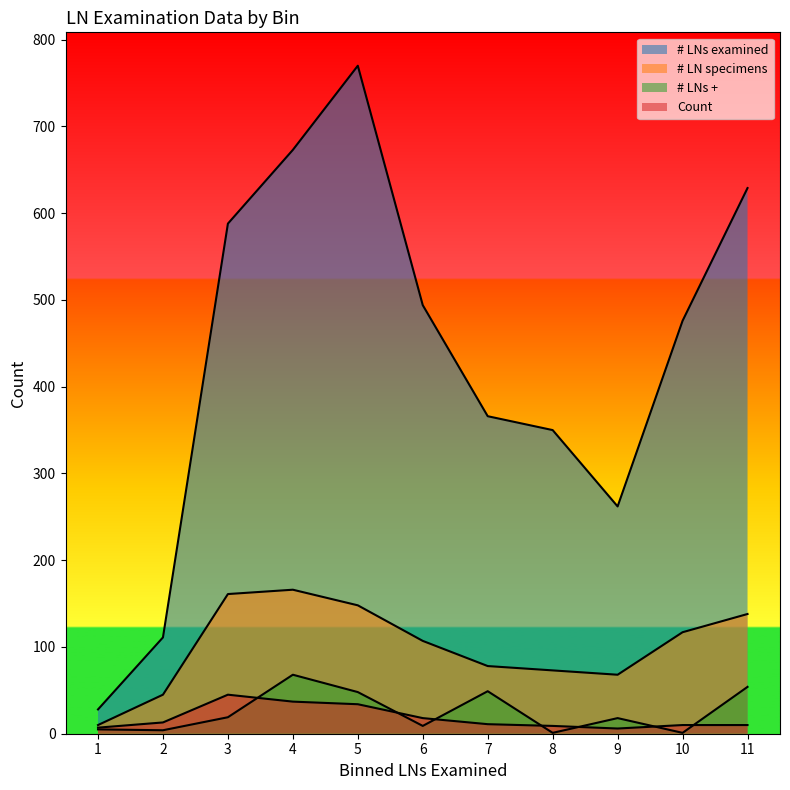

Read the # LN specimens value at 4, to the nearest 5.

165